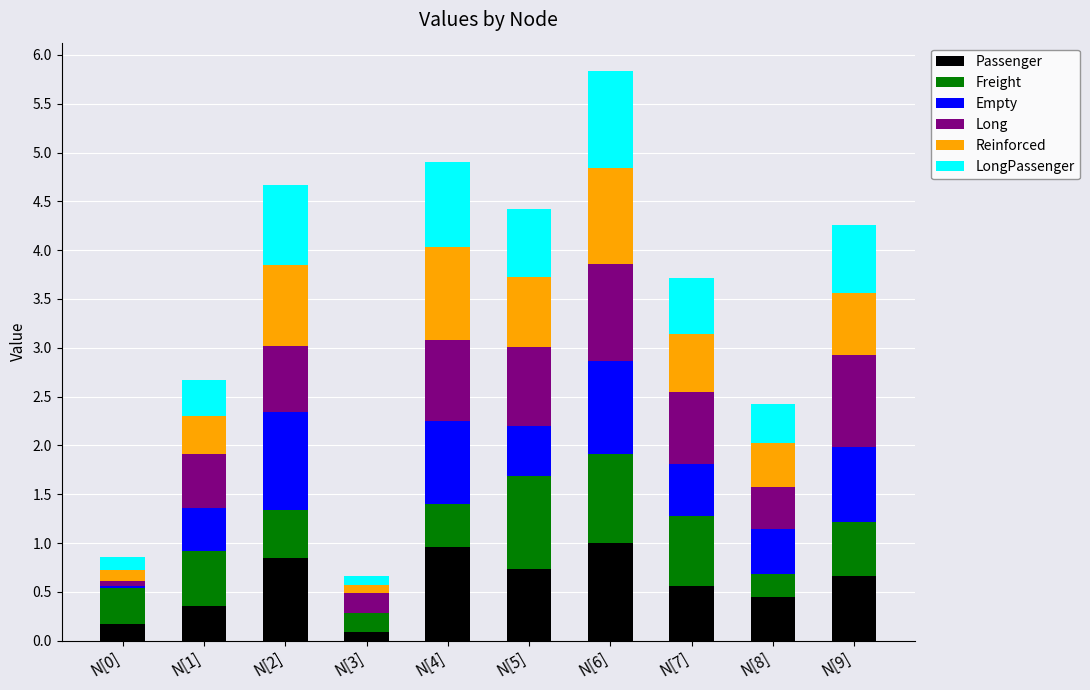

At which category is the sum across all series the highest?

N[6]